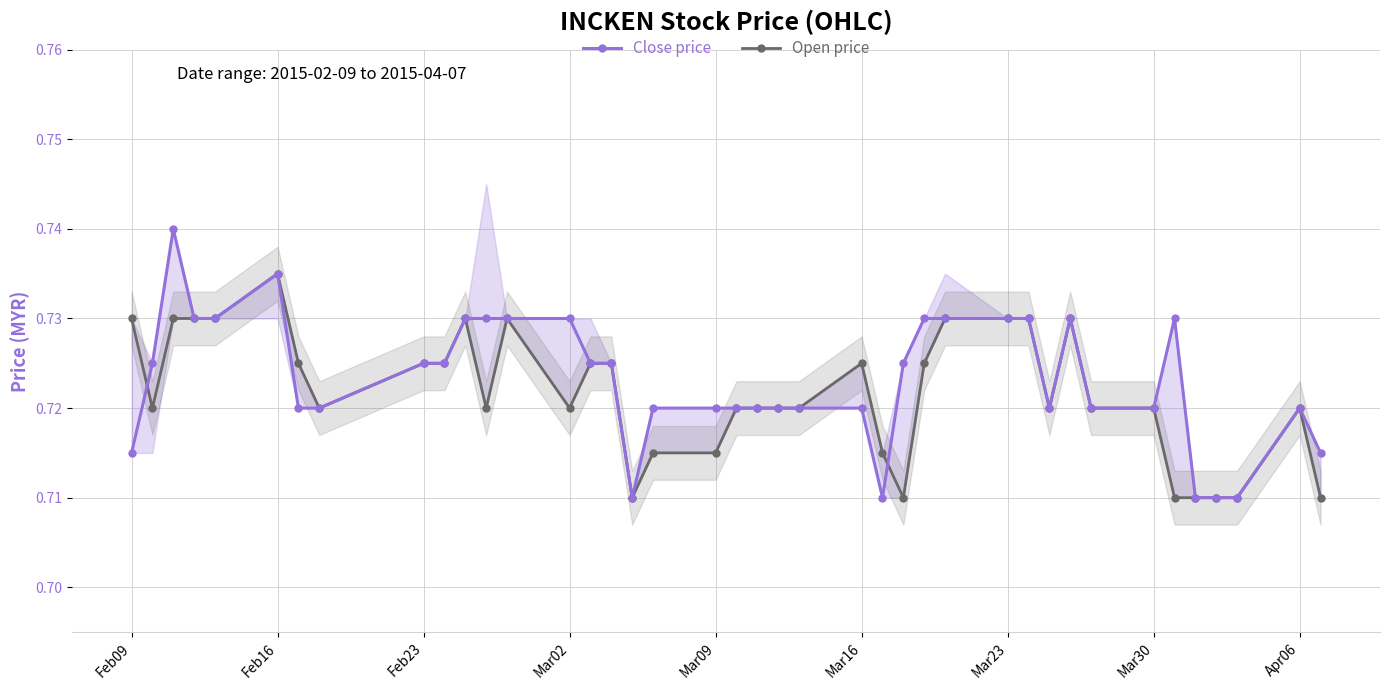

Which category has the highest value in the Open price series?

Feb16